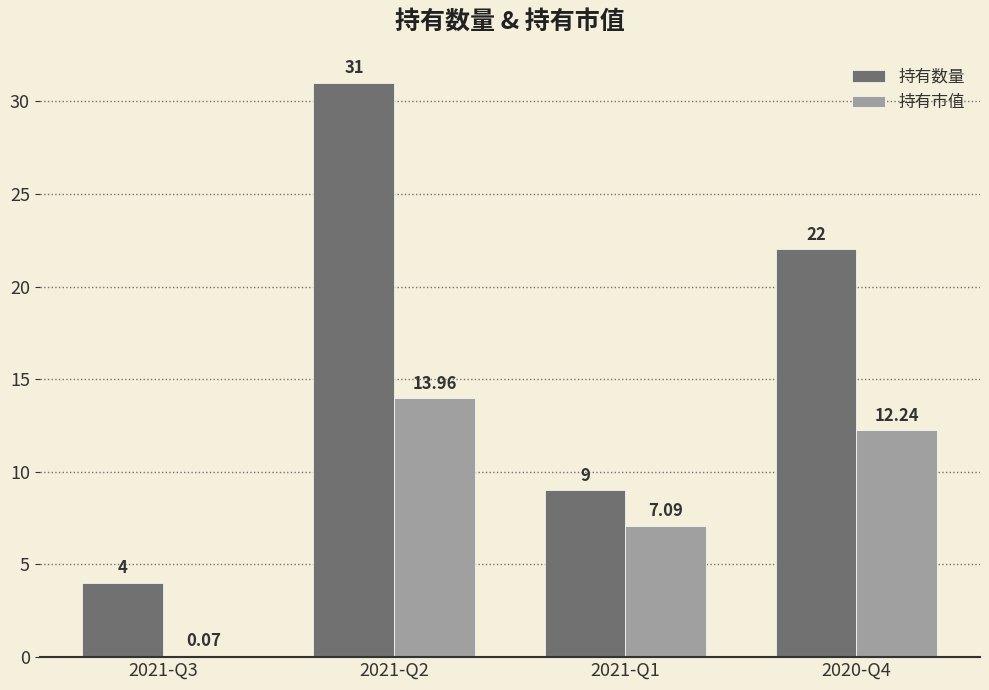

Count the number of categories in the chart.

4